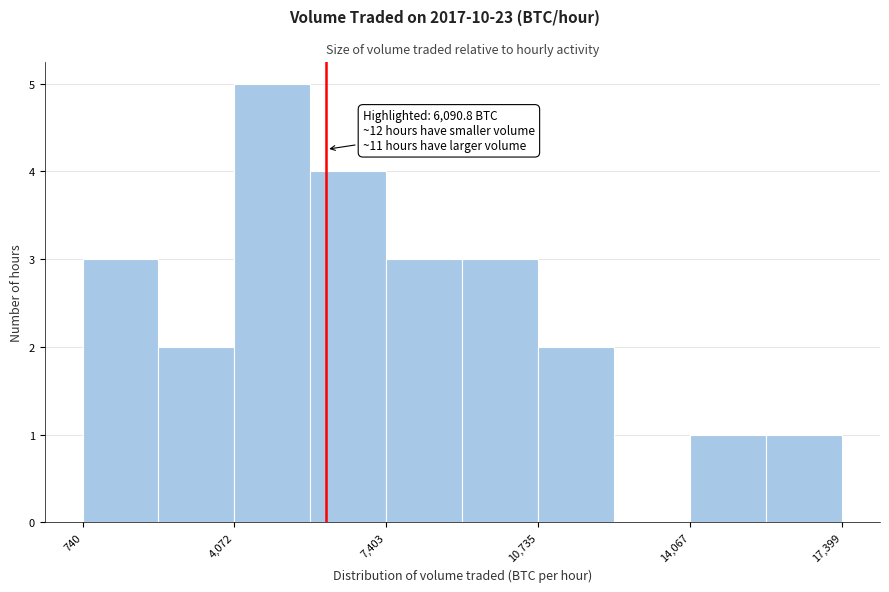

Read against the x-axis, roughly where is the centre of the tallest bar?

5000